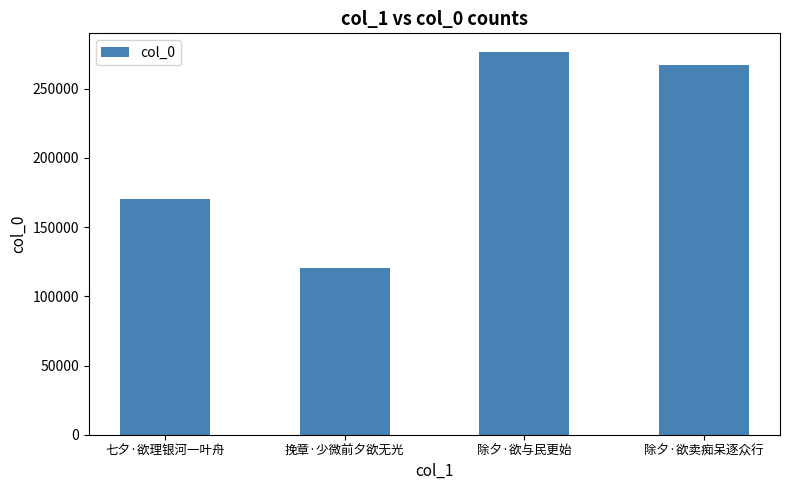

True or false: the data shows 120513 at 挽章·少微前夕欲无光.

True